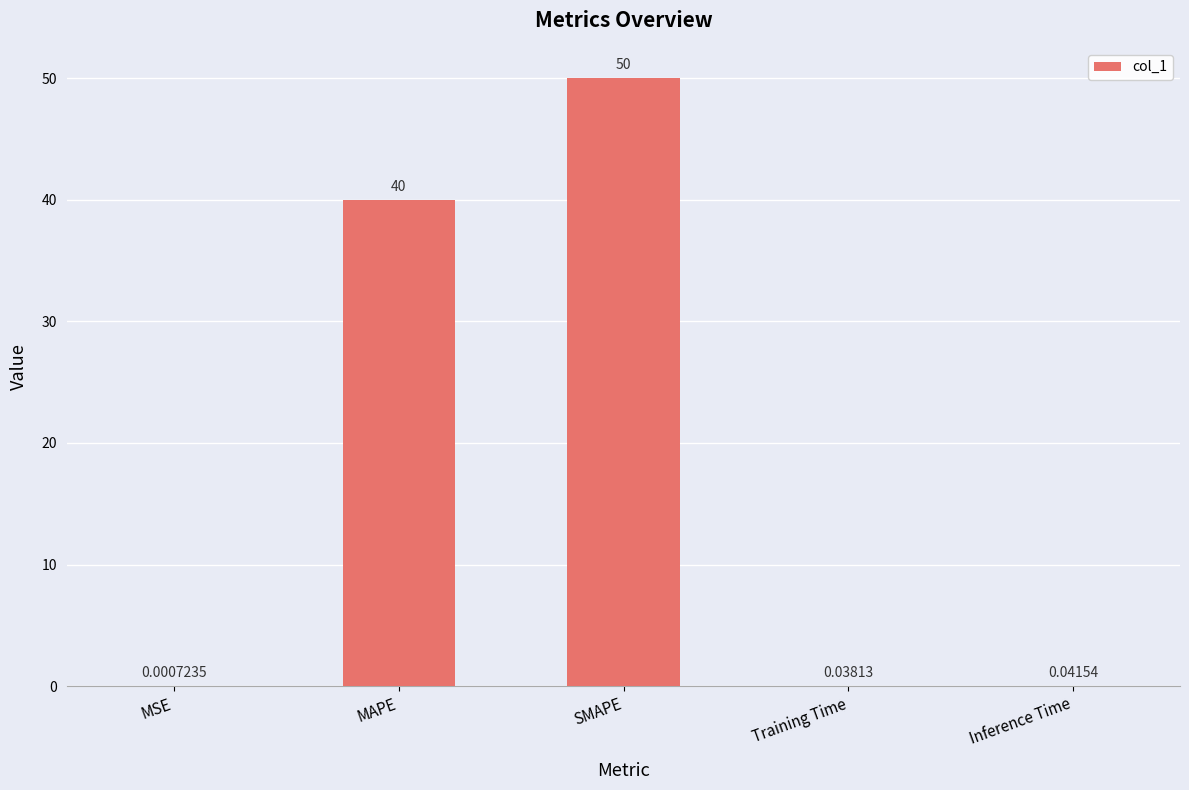

Which label corresponds to the largest value in the chart?

SMAPE